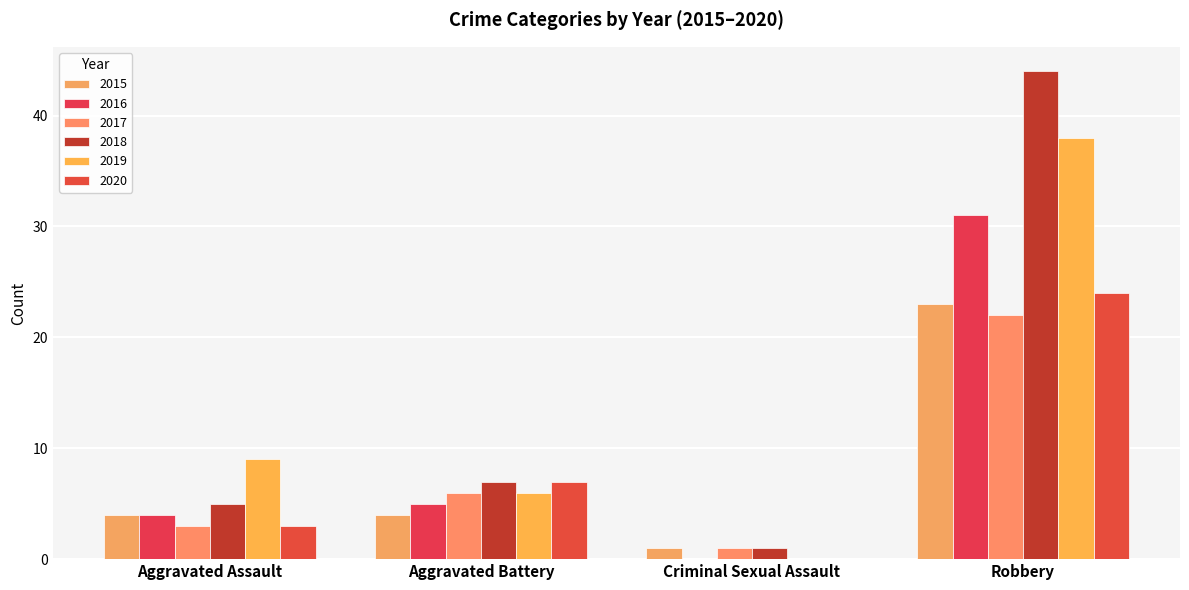

How many 2020 values are between 3 and 24?

3